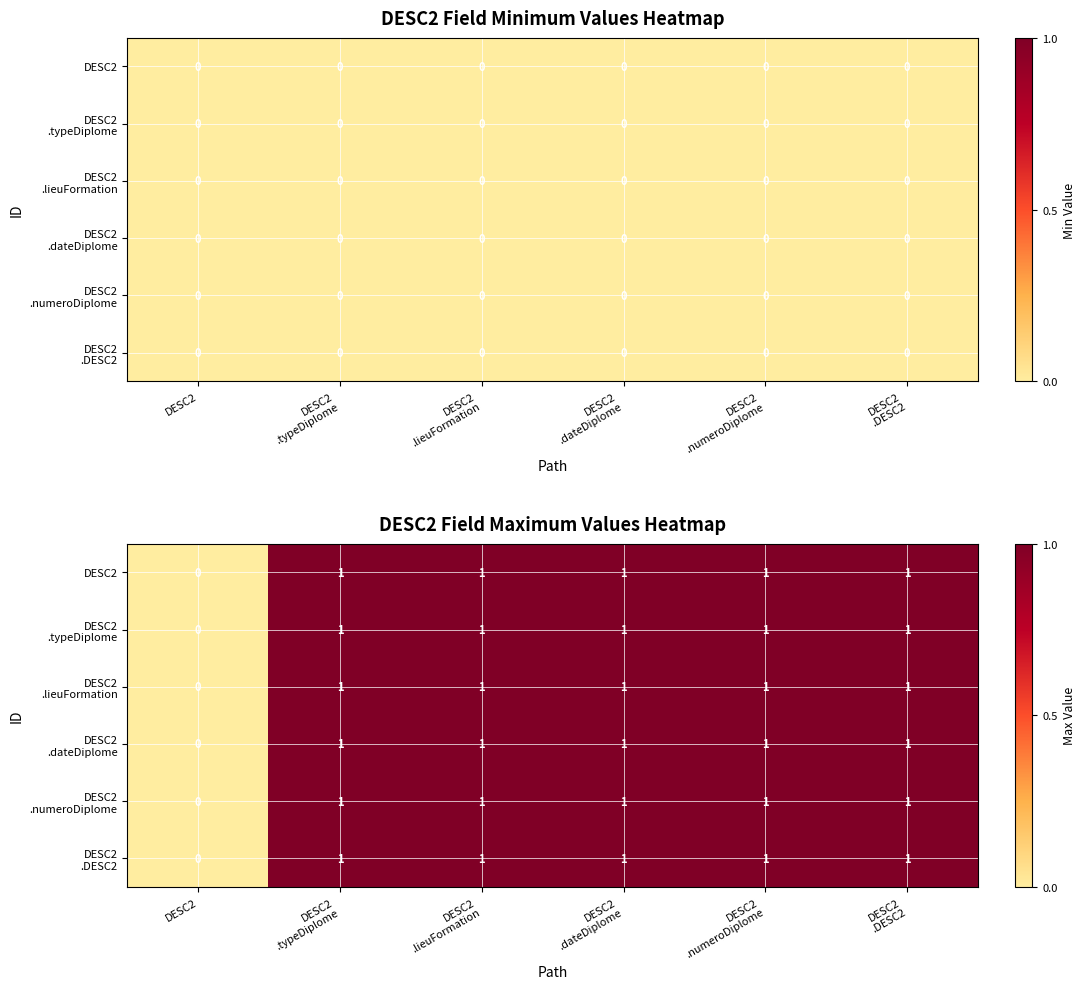

What is the sum of the DESC2 .dateDiplome values at DESC2 and DESC2 .typeDiplome?

1